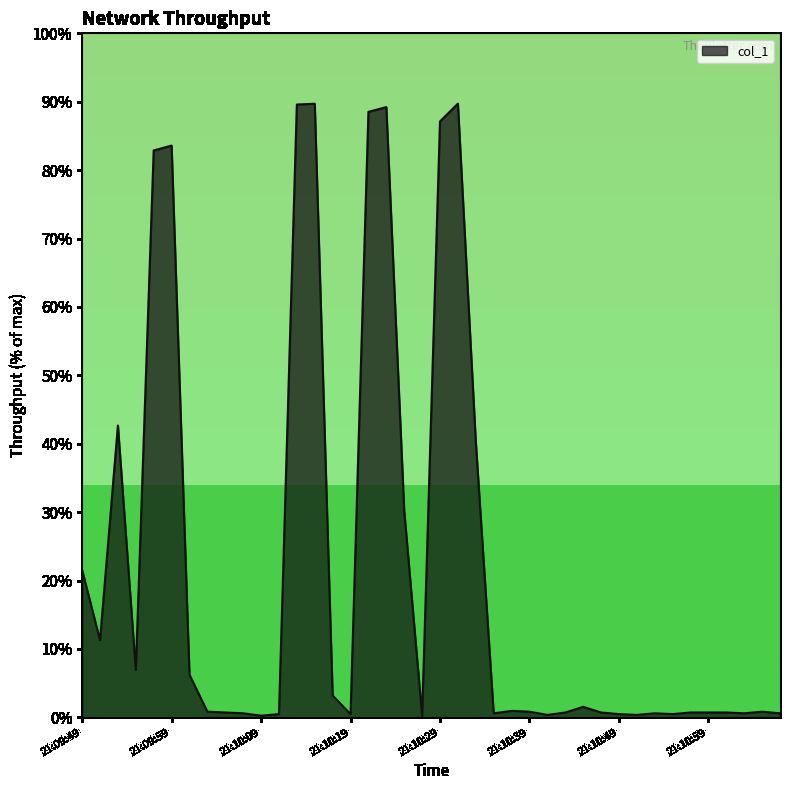

What is the difference between the maximum and minimum values?

89.5